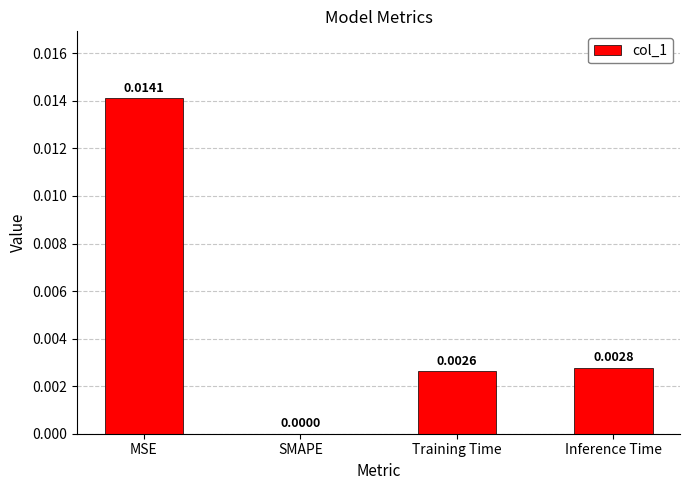

Which has a higher value, Inference Time or SMAPE?

Inference Time